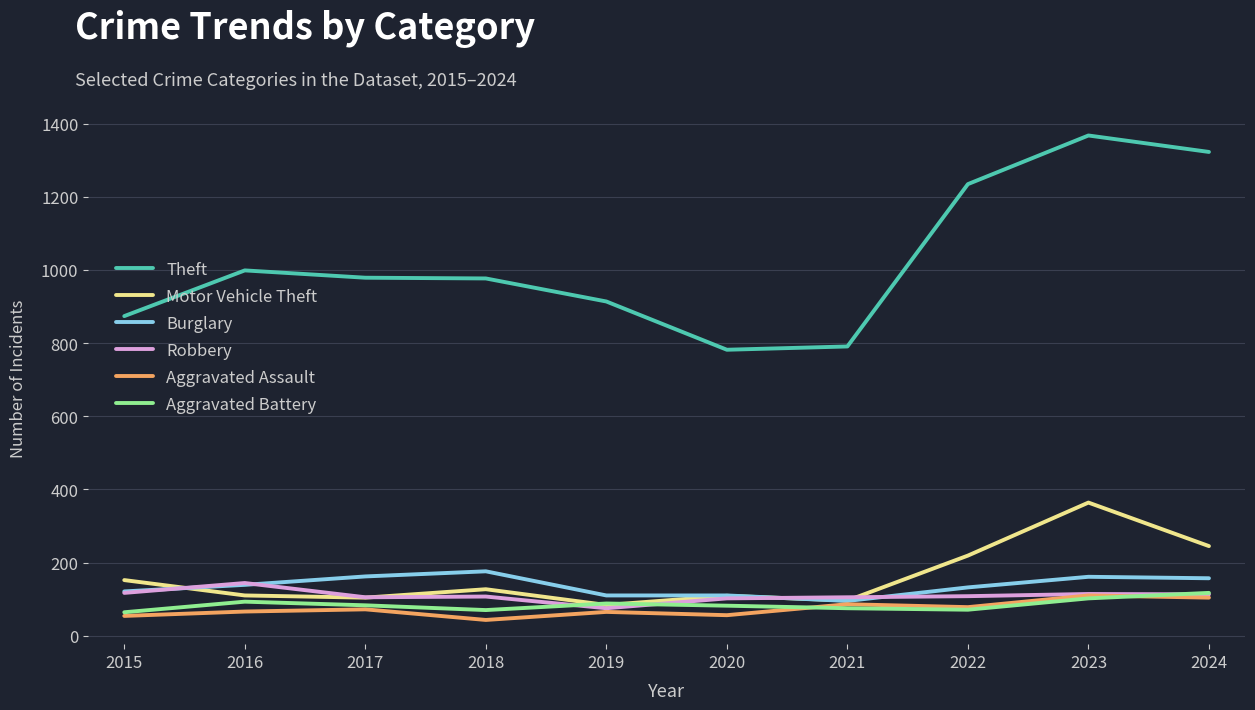

Where do Motor Vehicle Theft and Burglary first cross each other?

2015 and 2016